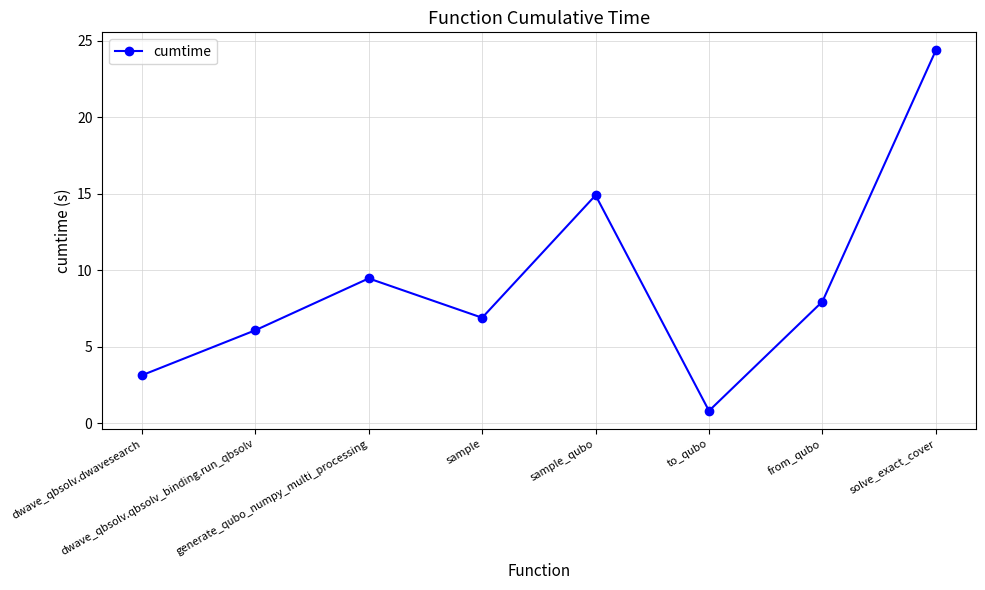

Does the chart display data point markers on the line(s)?

Yes